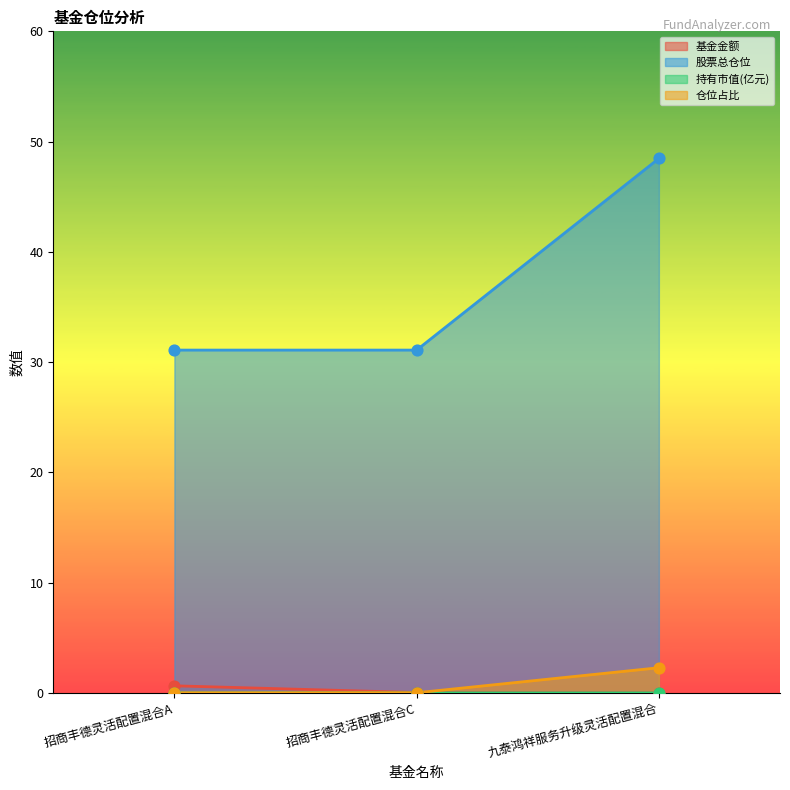

What is the total value across all series at 招商丰德灵活配置混合C?

31.1